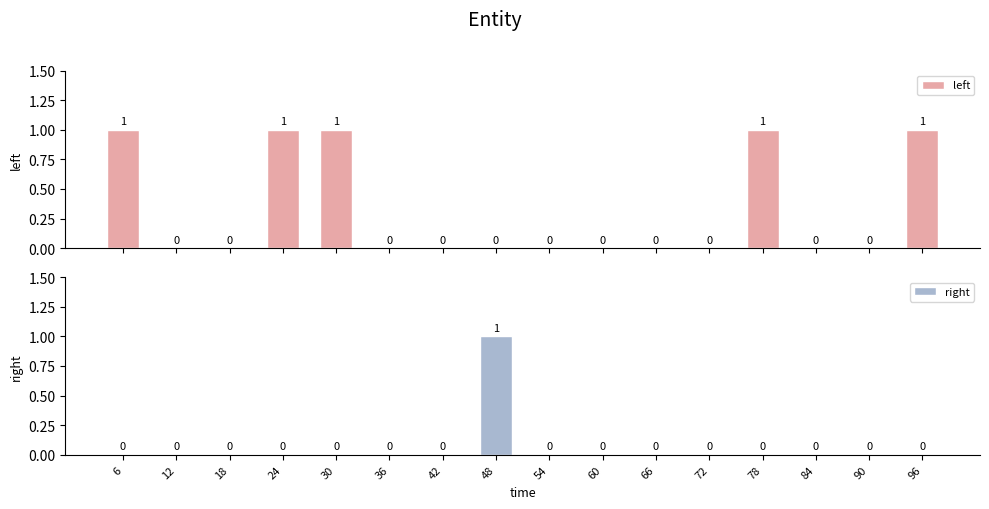

Reading right to left, extract all data points from this chart.

left: 1	0	0	1	0	0	0	0	0	0	0	1	1	0	0	1
right: 0	0	0	0	0	0	0	0	1	0	0	0	0	0	0	0